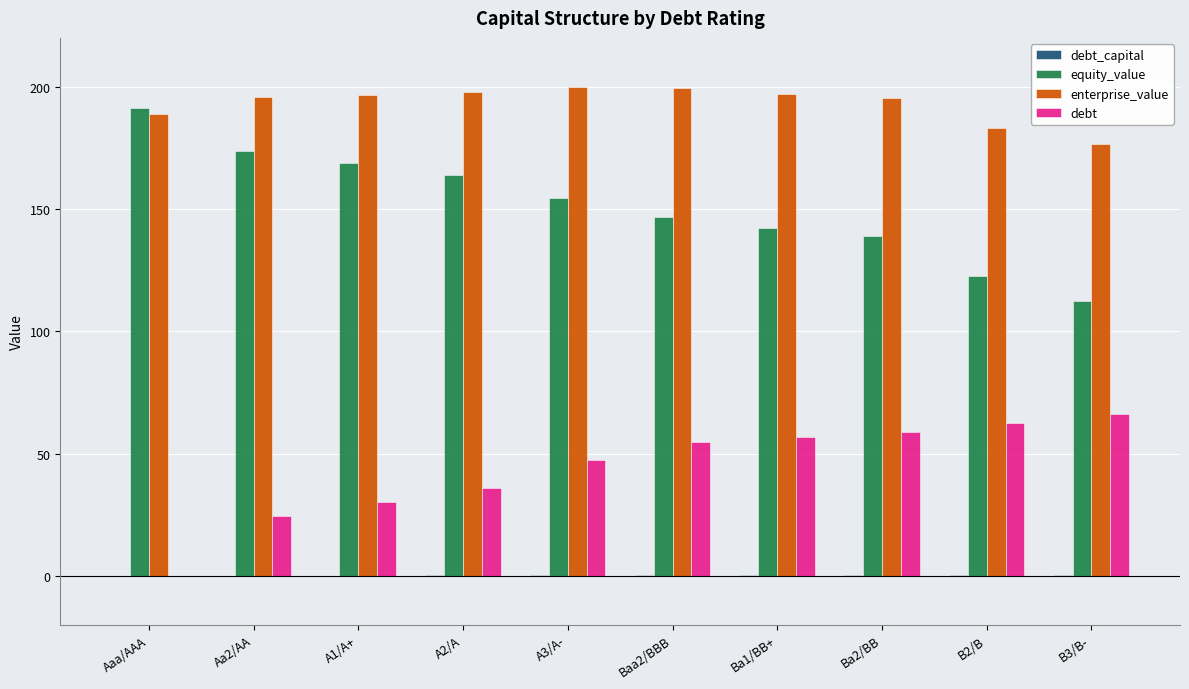

Which series has the largest total across all categories?

enterprise_value